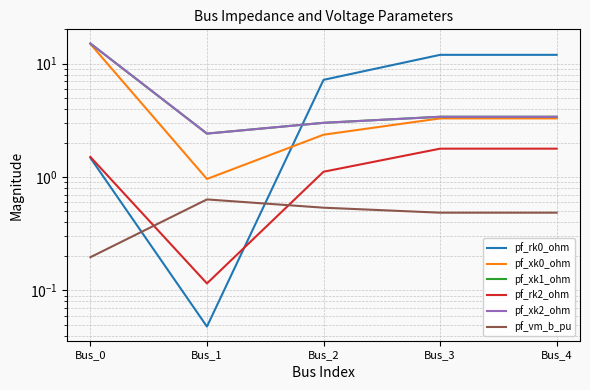

True or false: pf_vm_b_pu has a value of 0.3 at Bus_0.

False